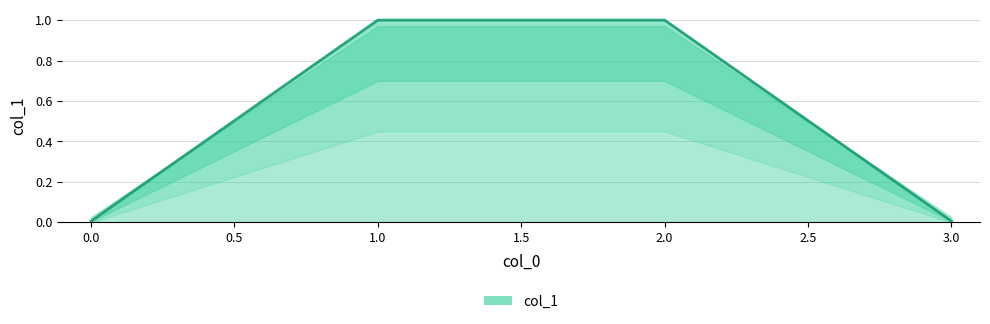

Is it true that the value at 3 is 0.0?

True